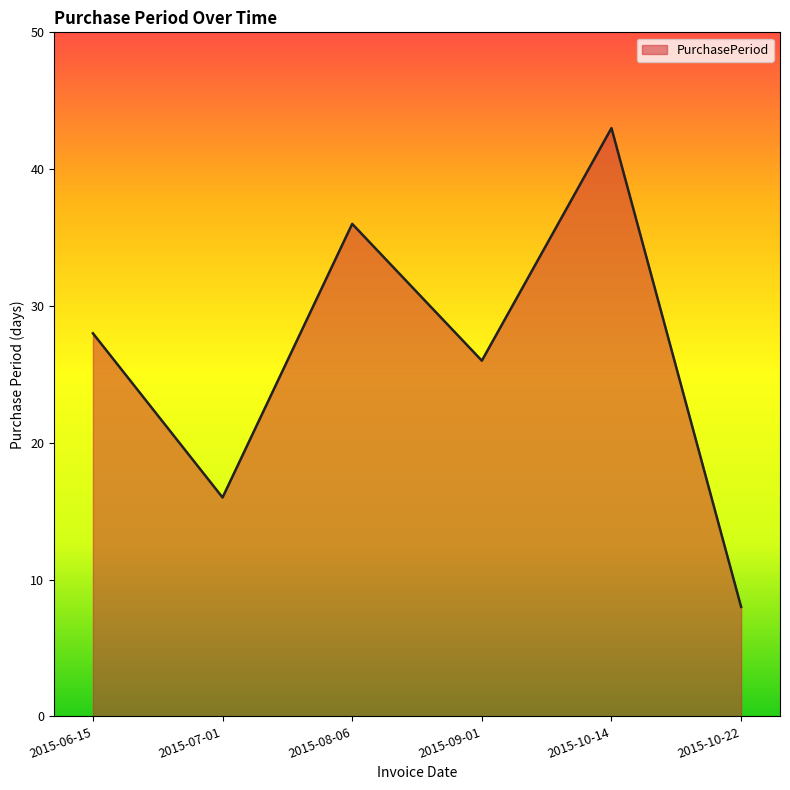

What is the sum of all values?

157